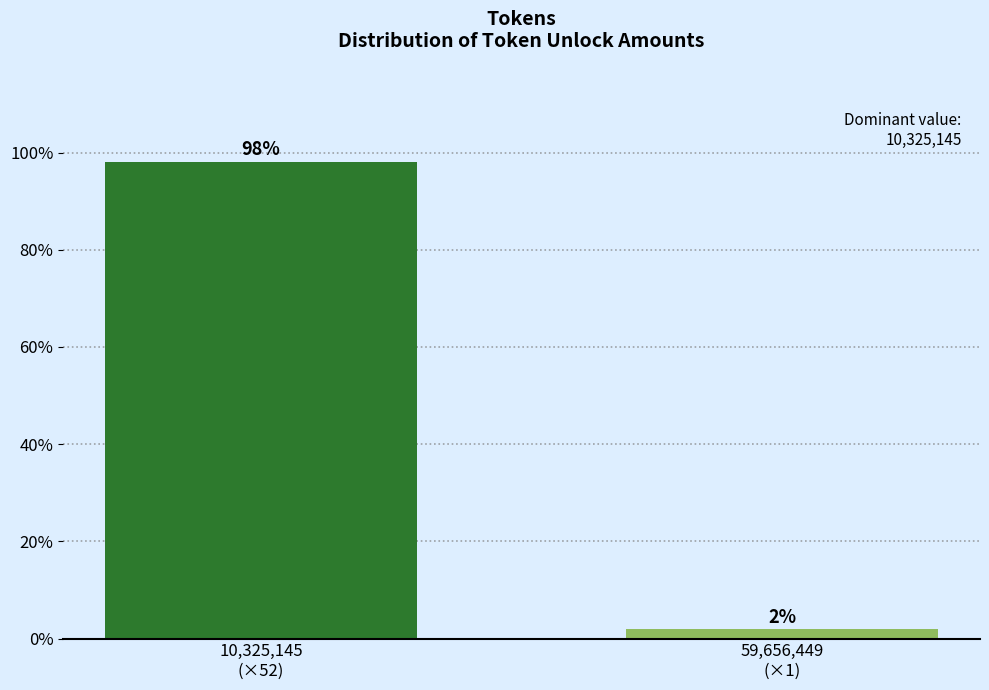

What is the greatest value displayed?

98.1